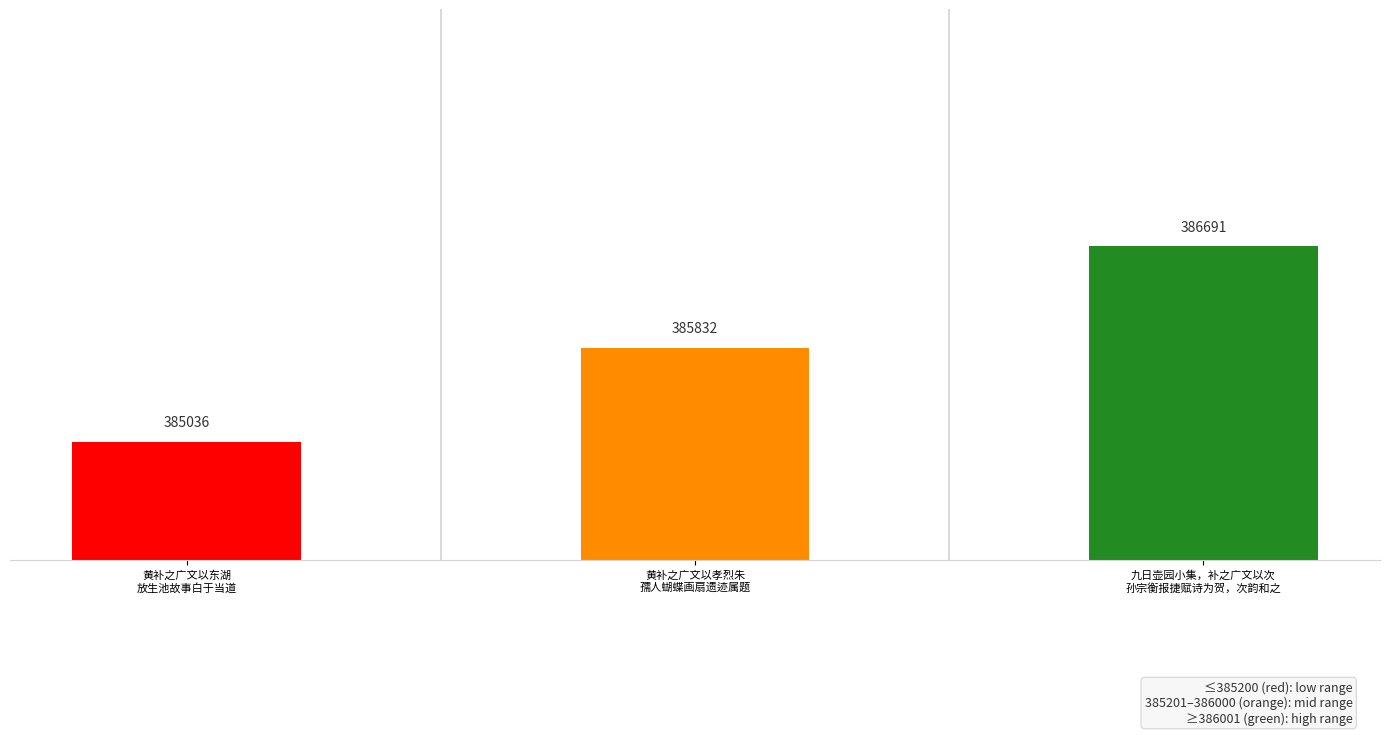

What is the difference between the values at 九日壶园小集，补之广文以次
孙宗衡报捷赋诗为贺，次韵和之 and 黄补之广文以孝烈朱
孺人蝴蝶画扇遗迹属题?

859